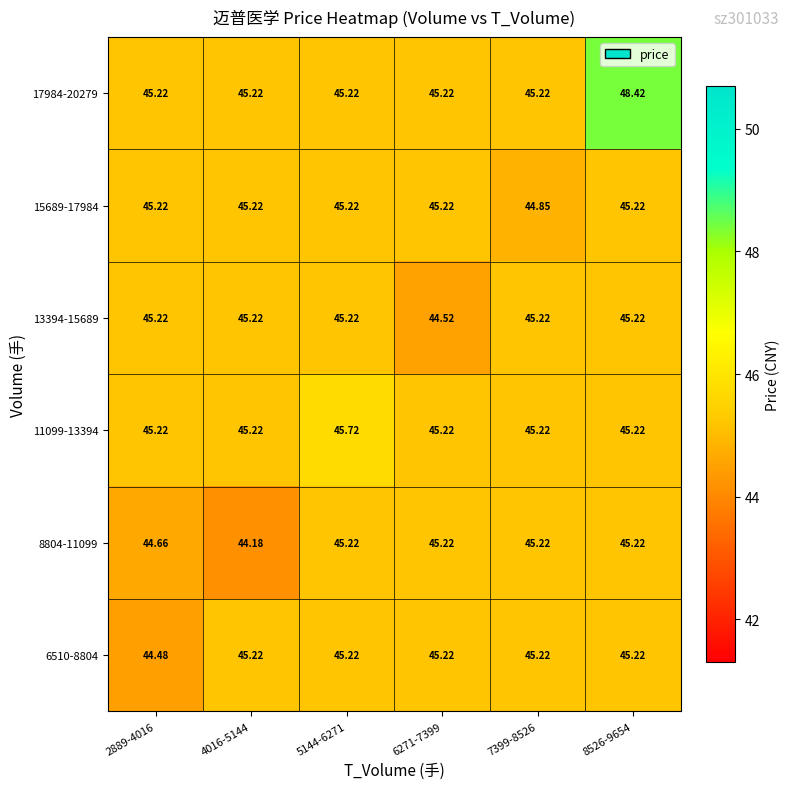

Is the value of 17984-20279 at 5144-6271 greater than the value of 6510-8804 at 2889-4016?

Yes